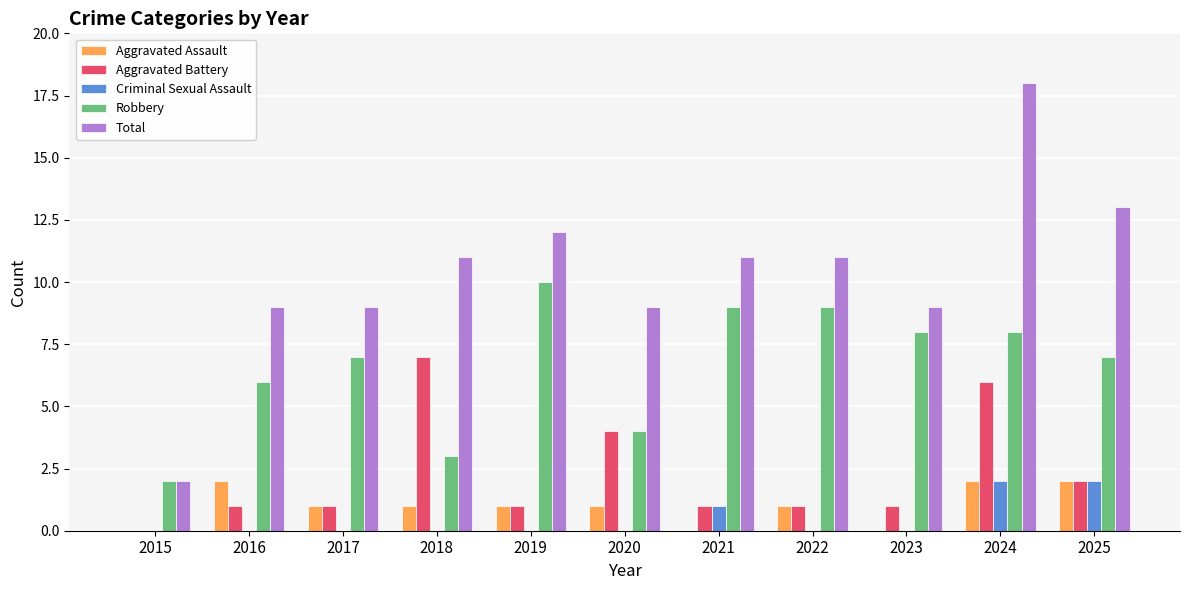

Reading right to left, what are all the values shown in this chart?

Aggravated Assault: 2025=2	2024=2	2023=0	2022=1	2021=0	2020=1	2019=1	2018=1	2017=1	2016=2	2015=0
Aggravated Battery: 2025=2	2024=6	2023=1	2022=1	2021=1	2020=4	2019=1	2018=7	2017=1	2016=1	2015=0
Criminal Sexual Assault: 2025=2	2024=2	2023=0	2022=0	2021=1	2020=0	2019=0	2018=0	2017=0	2016=0	2015=0
Robbery: 2025=7	2024=8	2023=8	2022=9	2021=9	2020=4	2019=10	2018=3	2017=7	2016=6	2015=2
Total: 2025=13	2024=18	2023=9	2022=11	2021=11	2020=9	2019=12	2018=11	2017=9	2016=9	2015=2